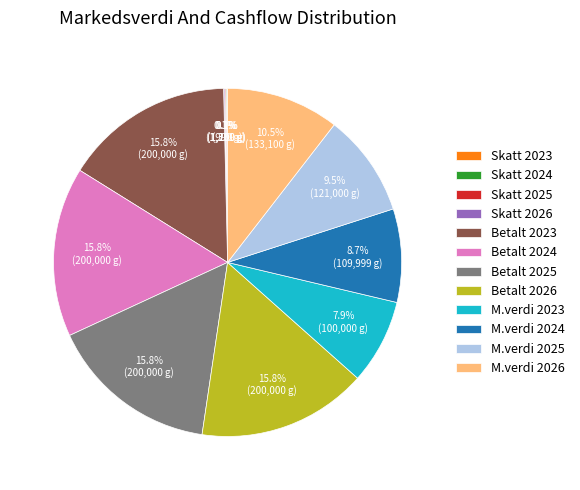

Between Betalt 2024 and M.verdi 2025, which is larger?

Betalt 2024